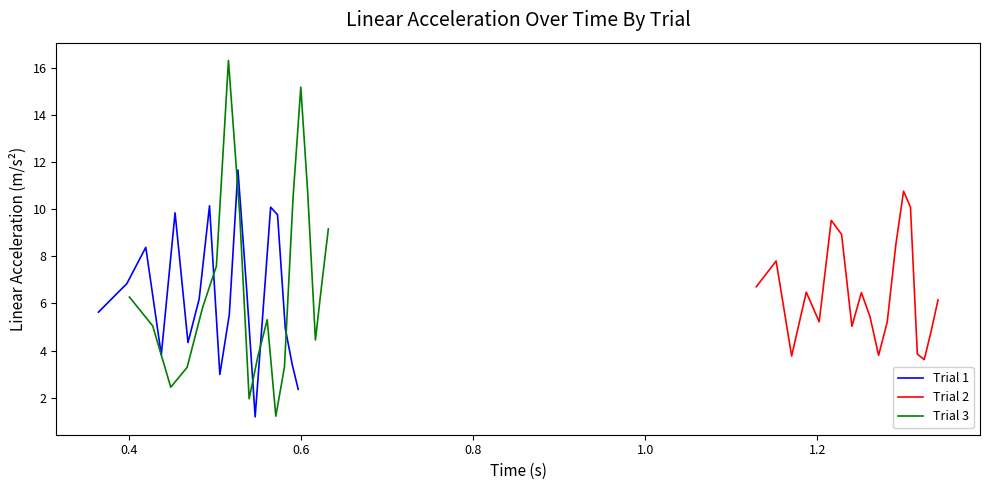

Rank the series by their maximum value, from highest to lowest.

Trial 3, Trial 1, Trial 2